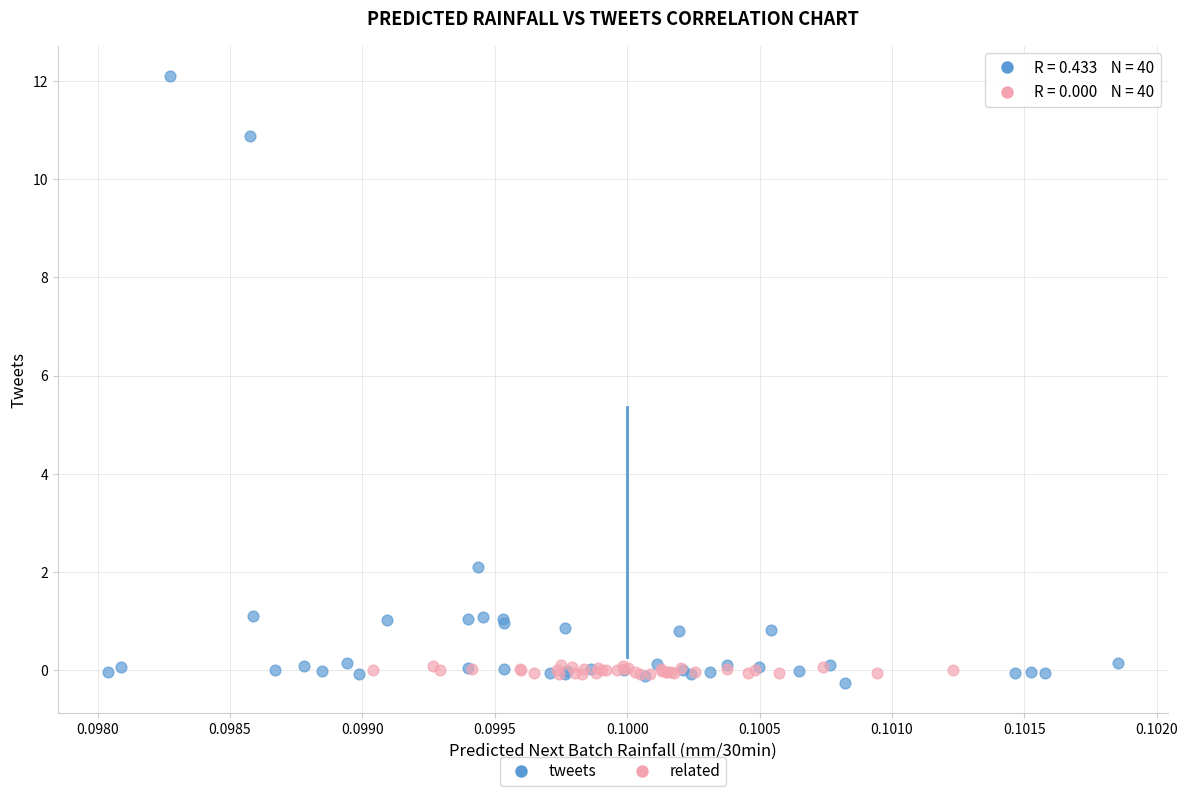

Which series contains the highest Y value?

tweets